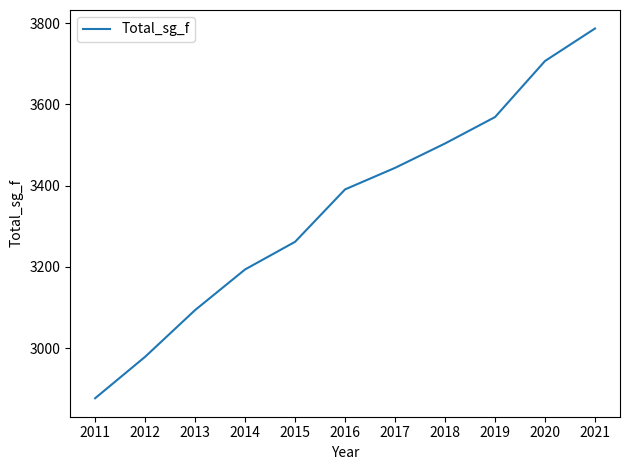

List the labels in order of value, smallest first.

2011, 2012, 2013, 2014, 2015, 2016, 2017, 2018, 2019, 2020, 2021